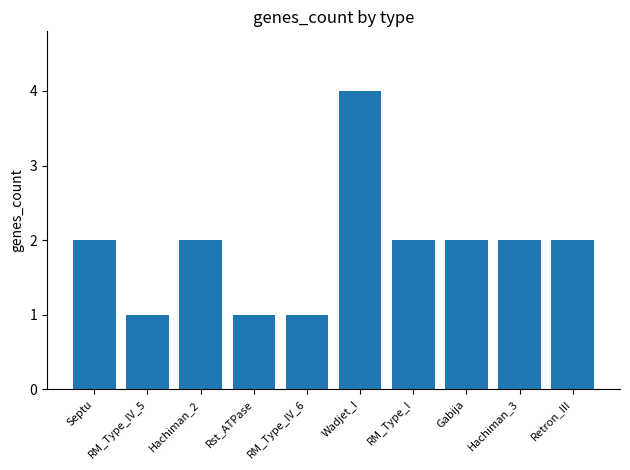

How many bars are there in total?

10